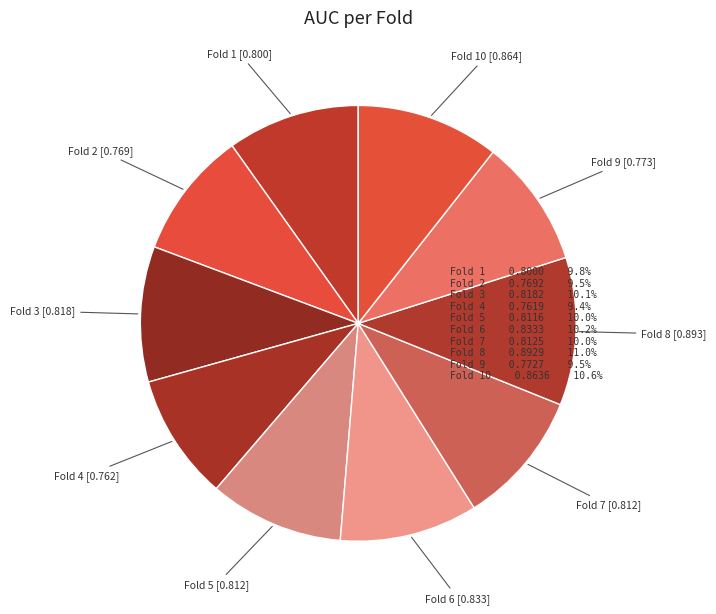

Which has a higher value, Fold 3 or Fold 2?

Fold 3